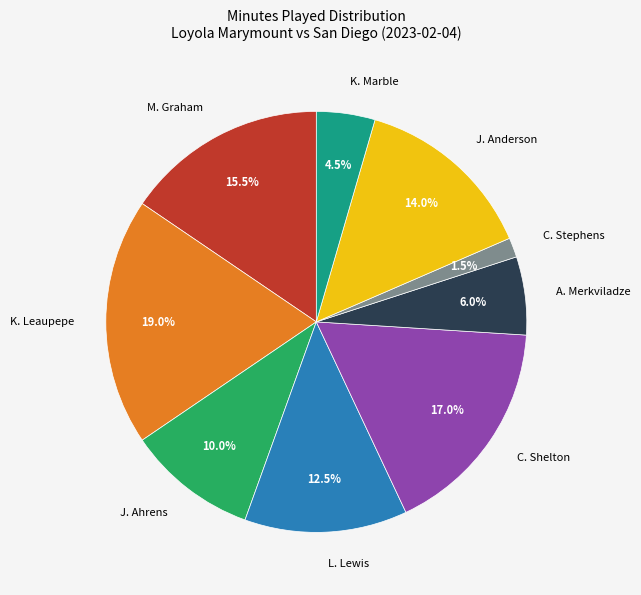

Which has a higher value, K. Leaupepe or M. Graham?

K. Leaupepe